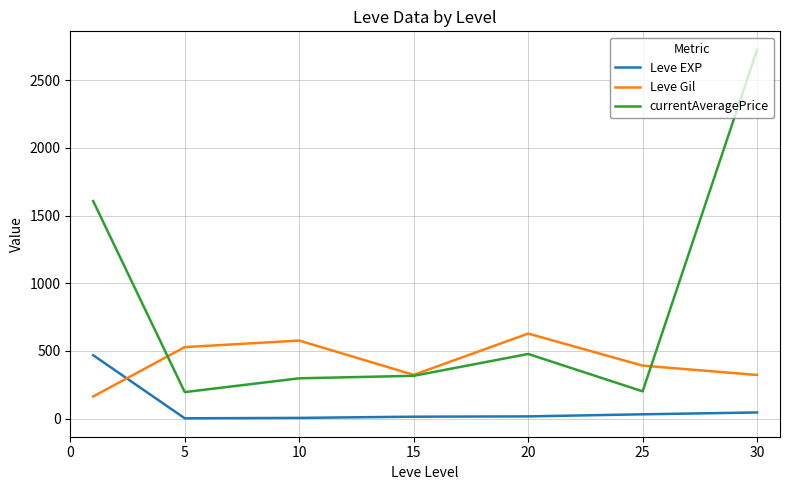

Which series has the largest range (max minus min)?

currentAveragePrice